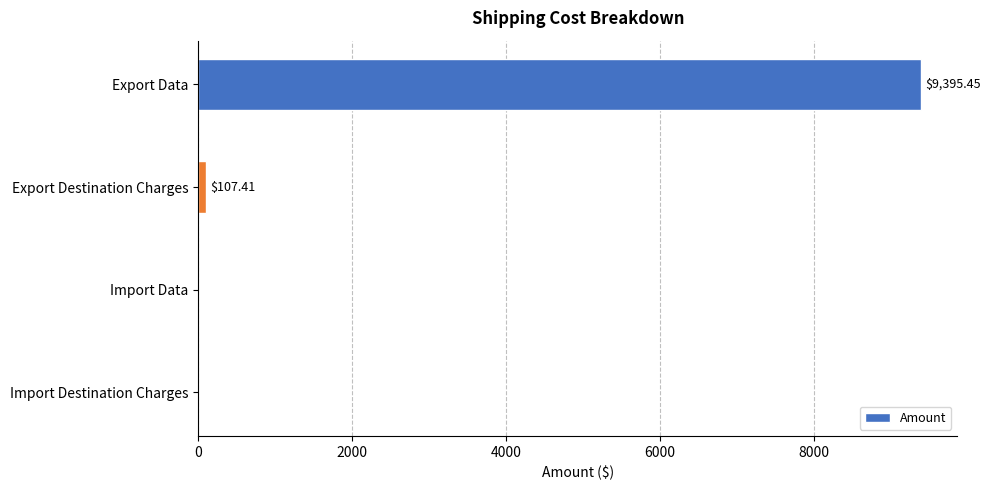

What is the sum of all values?

9502.9